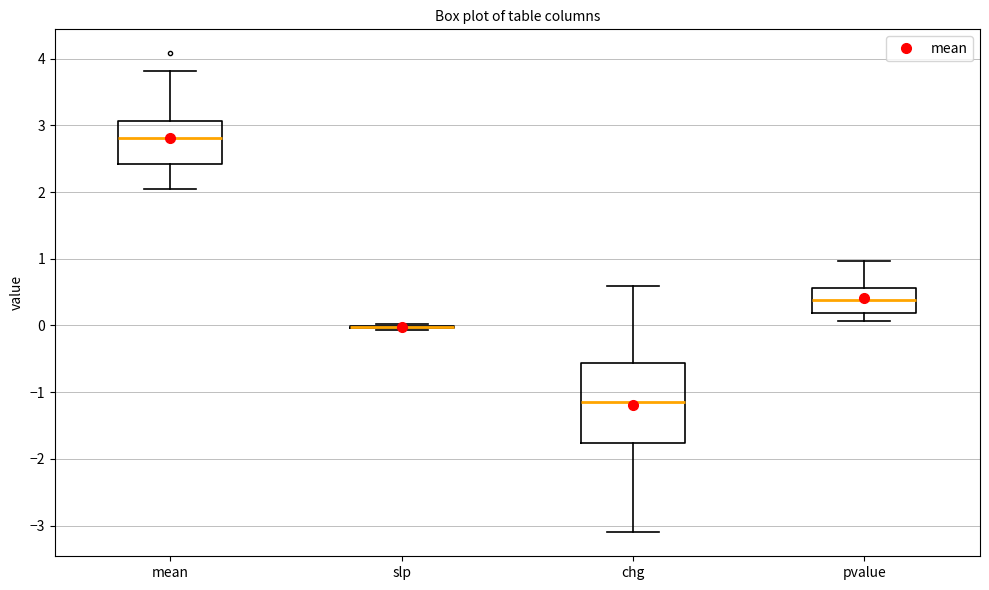

Reading left to right, read every box against the y-axis: the position of its median line, the range the box covers, and the ends of its whiskers. The values are not printed on the chart, so give them approximately, as read against the axis.

mean: median 2.8, box 2.4 to 3.1, whiskers 2.1 to 3.8
slp: box collapsed to a line at 0.0, whiskers -0.1 to 0.0
chg: median -1.2, box -1.8 to -0.6, whiskers -3.1 to 0.6
pvalue: median 0.4, box 0.2 to 0.6, whiskers 0.1 to 1.0